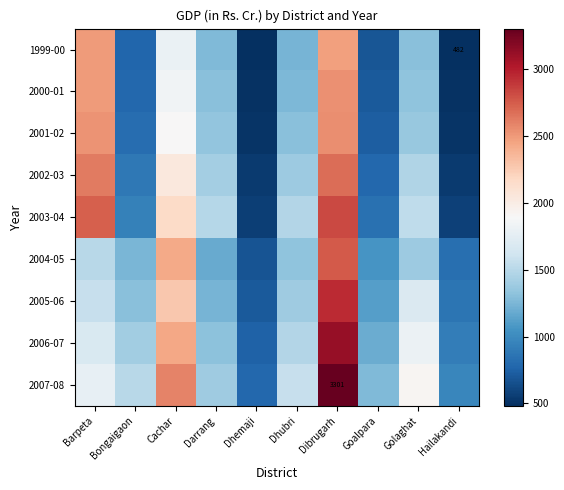

What is the average value of the 2003-04 series?

1514.7